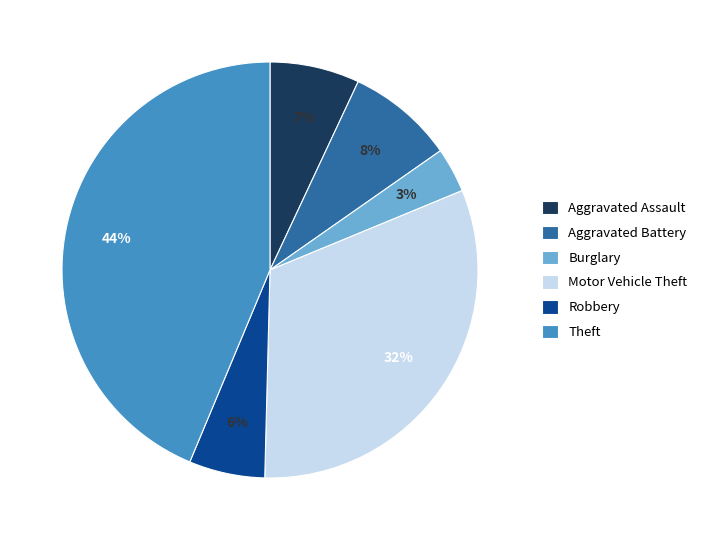

What is the smallest slice in the pie chart?

Burglary